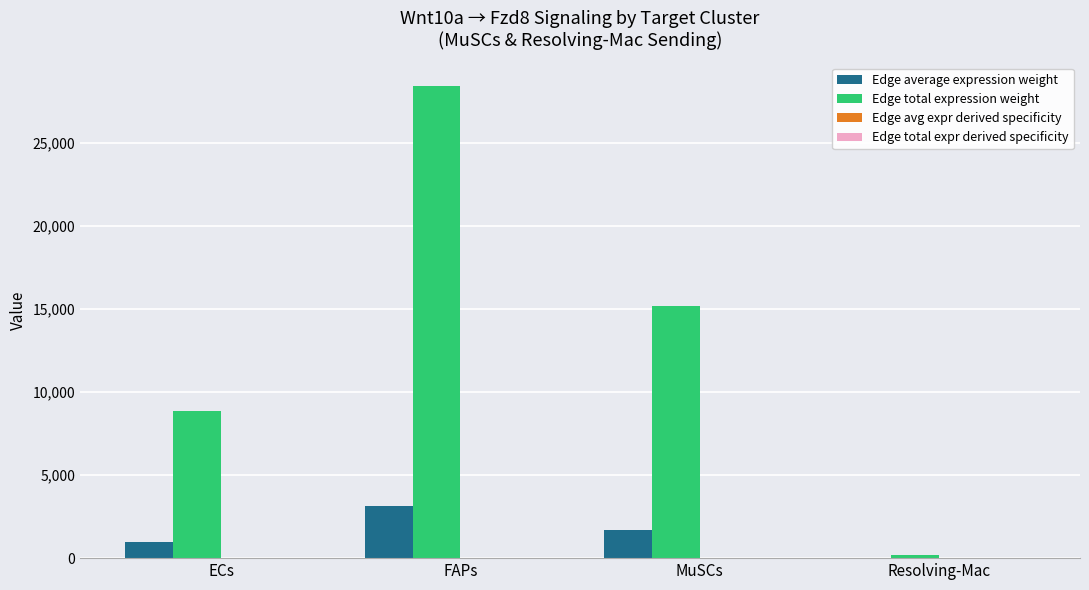

At which label is Edge total expression weight closest to 14310?

MuSCs